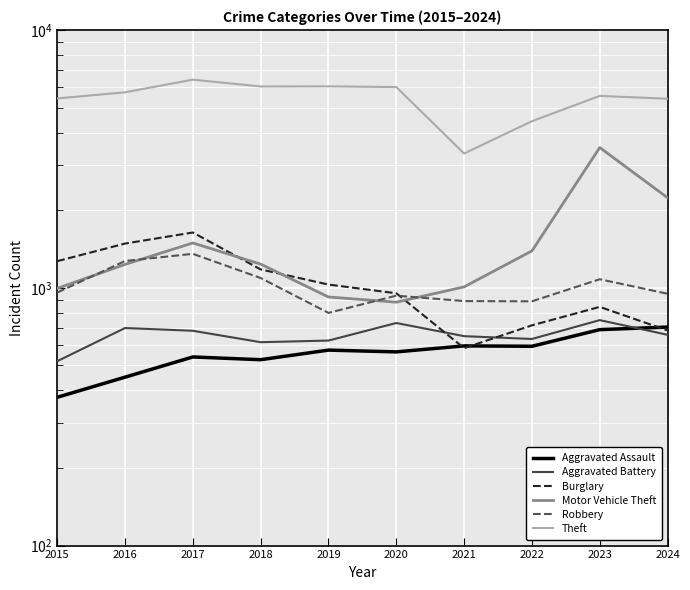

What is the maximum value for Theft?

6415